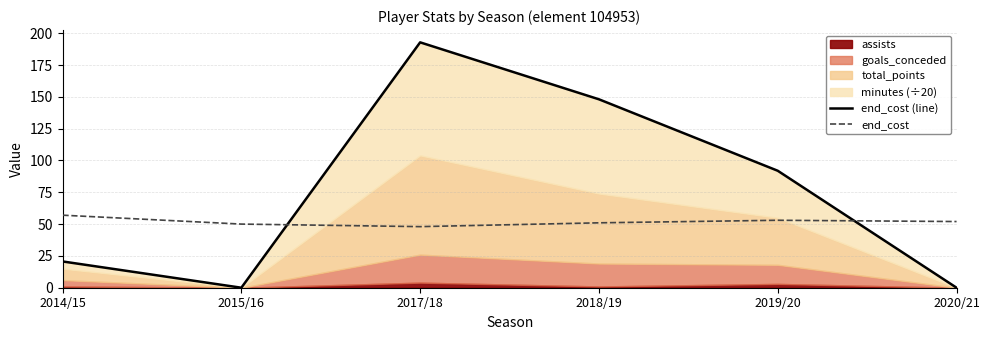

What position from the right is 2018/19?

3